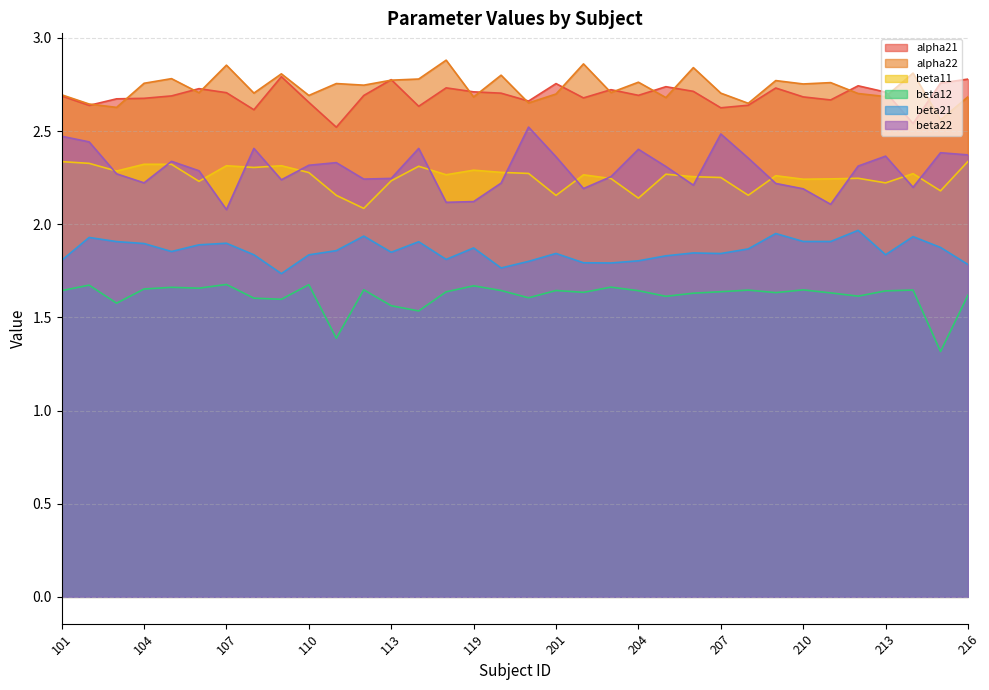

What is the average value of the beta12 series?

1.6